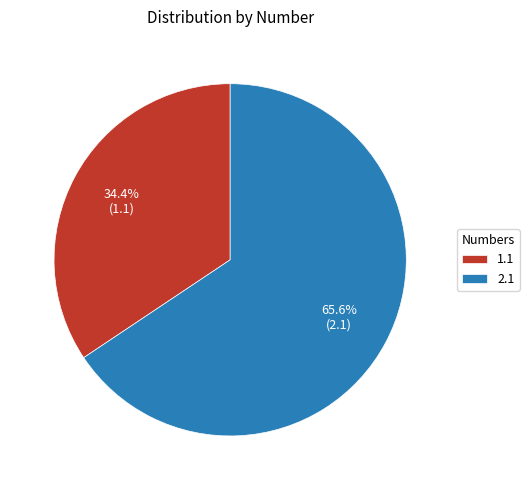

To the nearest percent, what portion does 1.1 represent?

34%